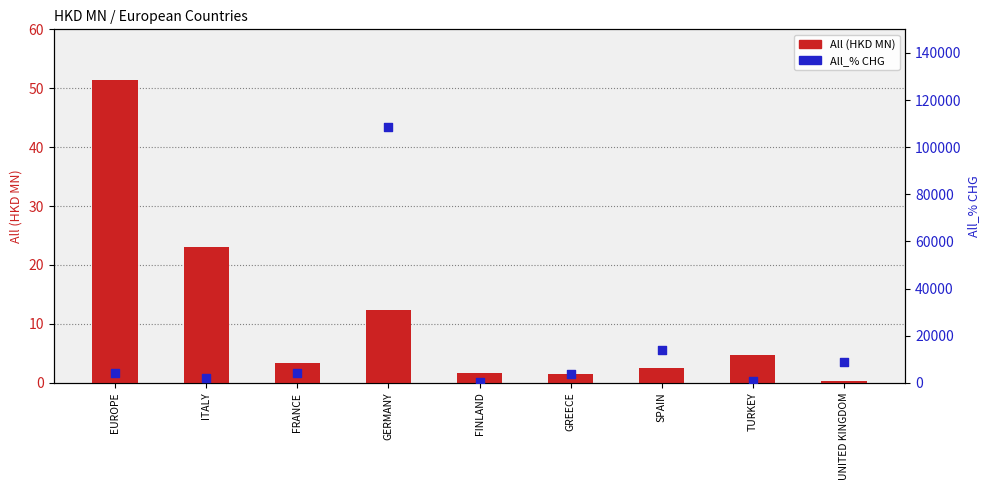

At which category is the sum across all series the highest?

GERMANY